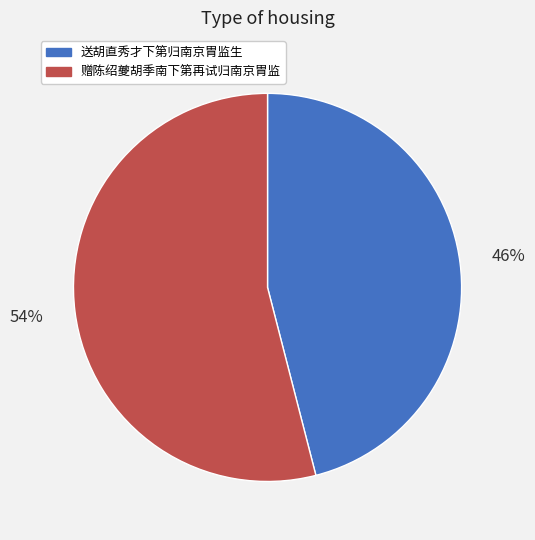

To the nearest percent, what is the average slice percentage?

50%